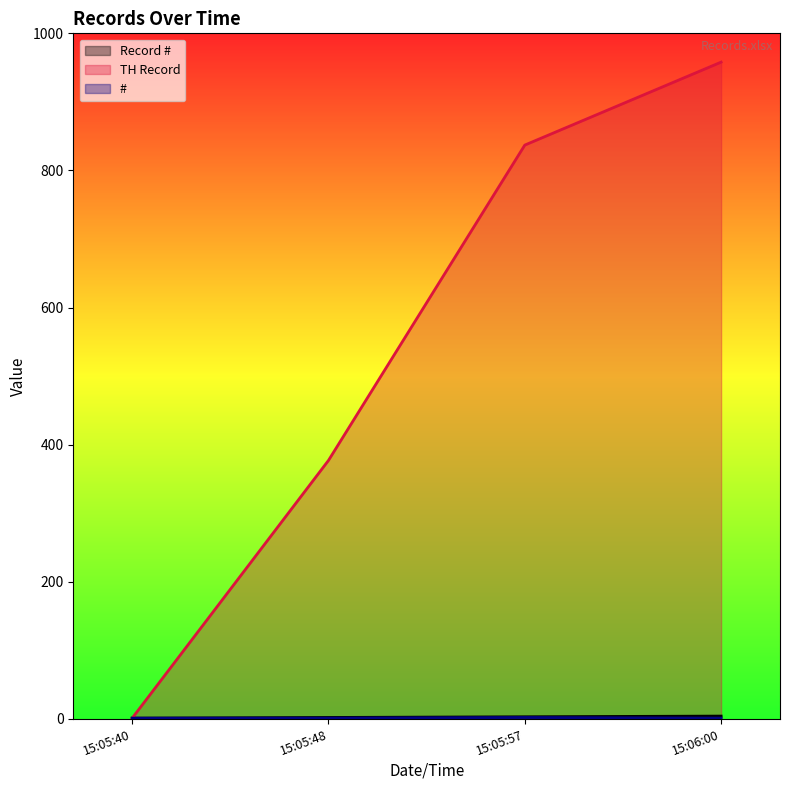

What are all the series names shown in the legend?

Record #, TH Record, #